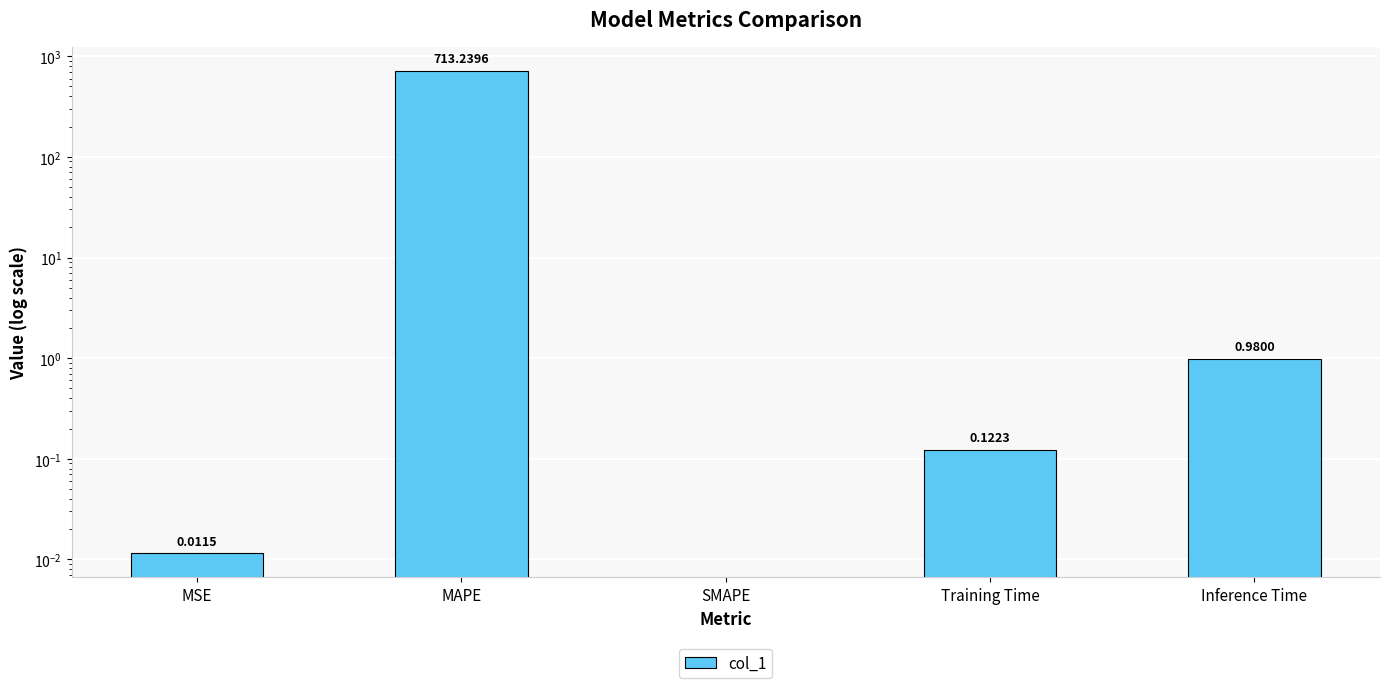

How many values are above zero?

4